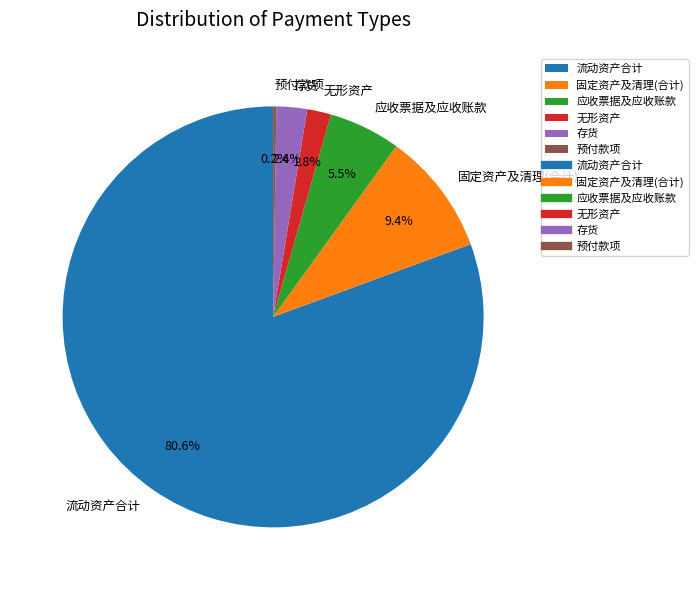

Do 存货 and 应收票据及应收账款 together represent more than half of the pie?

No